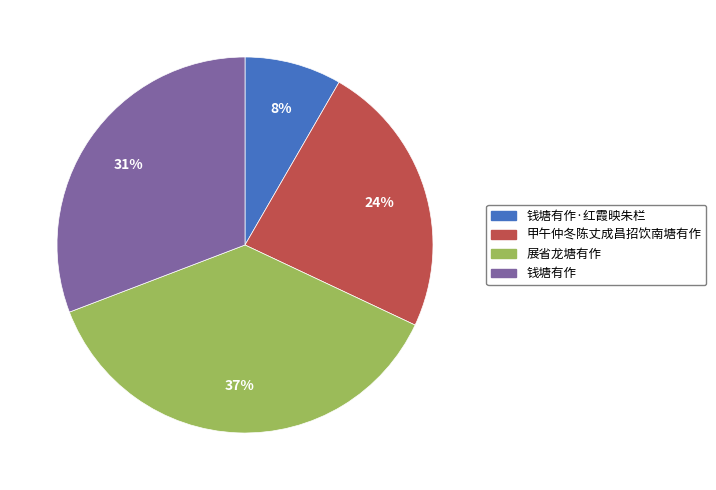

Is there any slice that represents more than half of the pie?

No